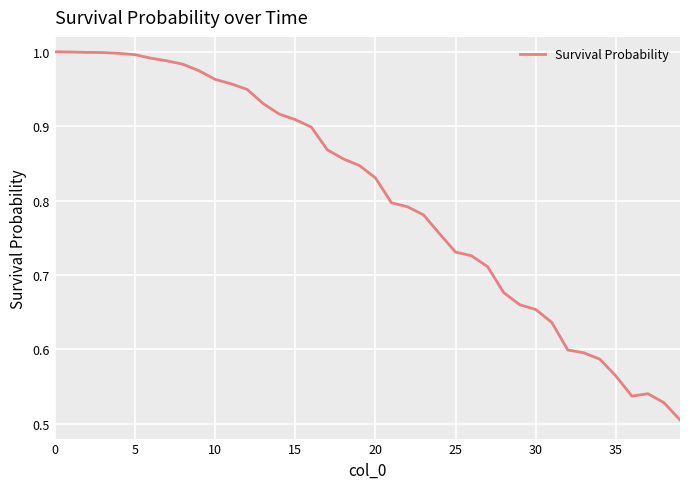

The value at 20 is 1.2. True or false?

False